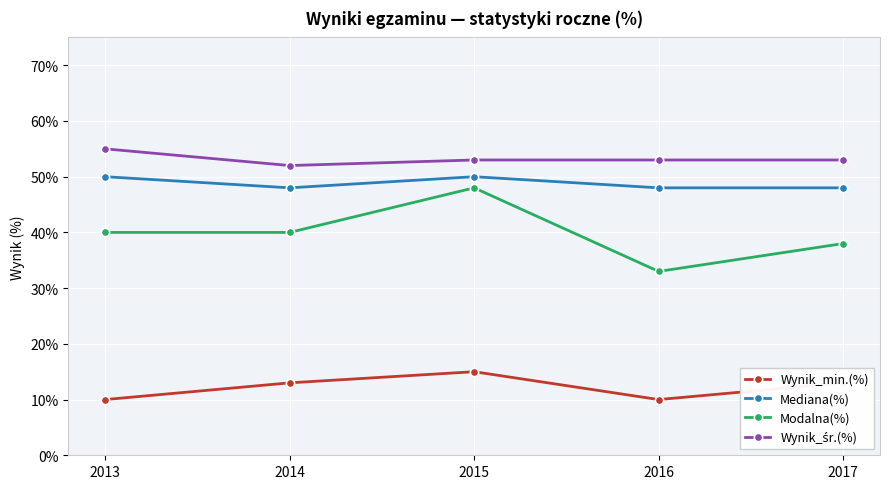

Where is the first local maximum for Wynik_min.(%)?

2015